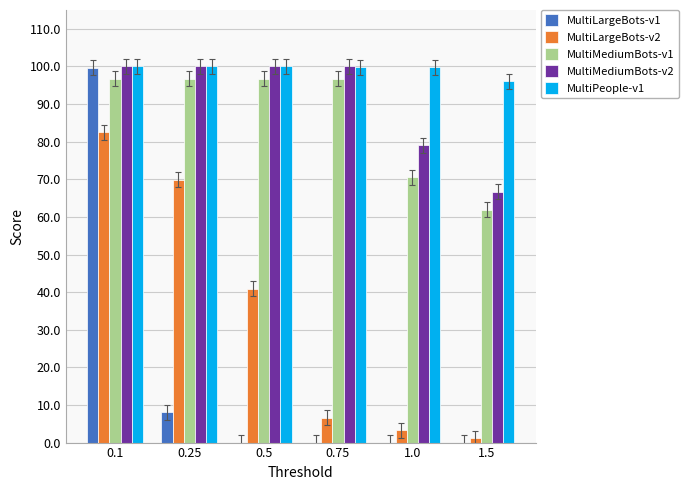

Does the chart contain stacked bars?

No